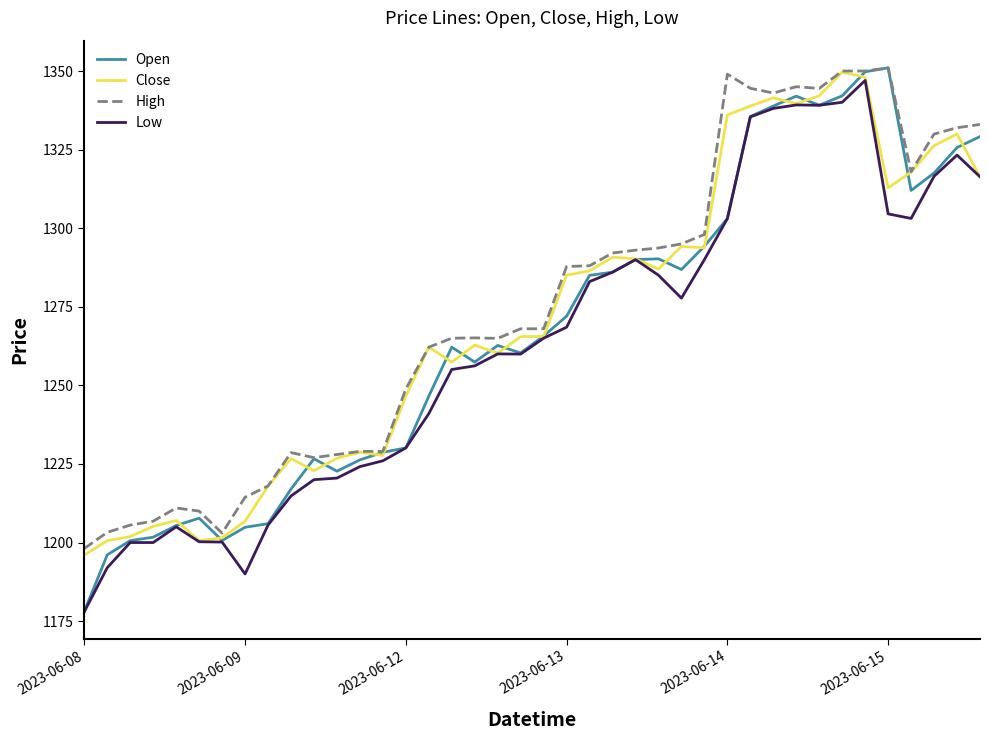

Which series has the largest range (max minus min)?

Open